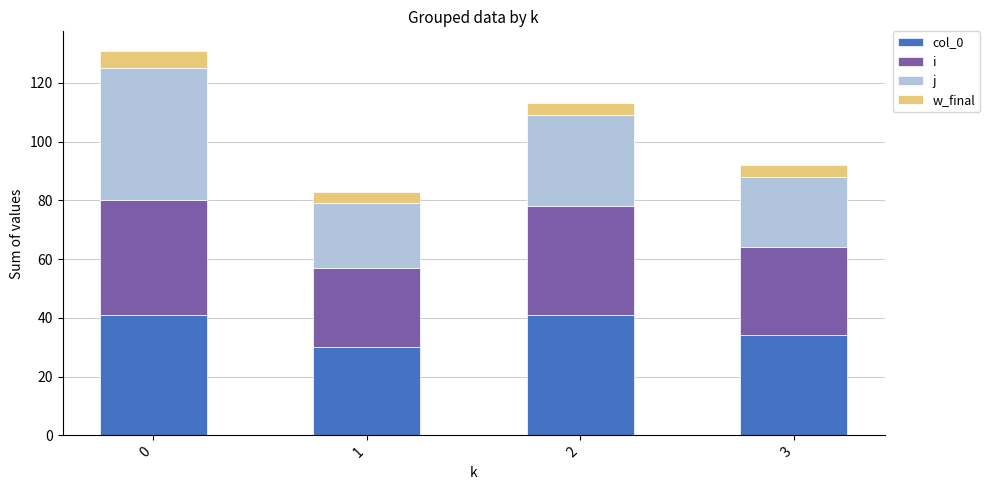

What is the total value across all series at 1?

83